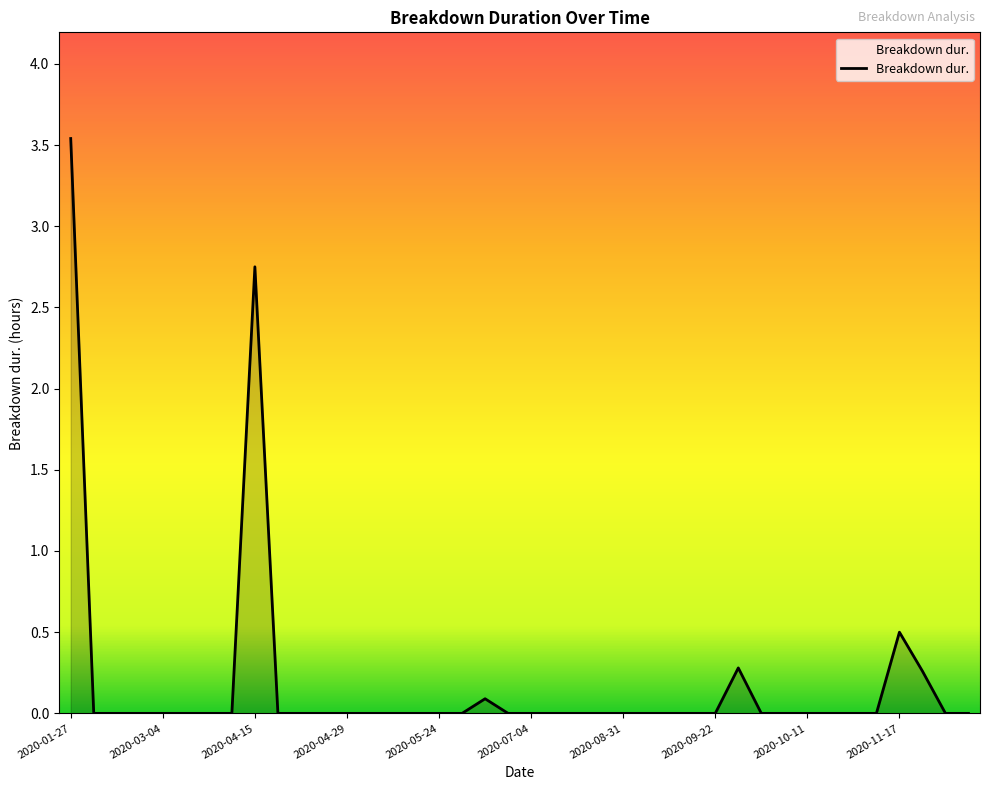

What is the greatest value displayed?

3.5